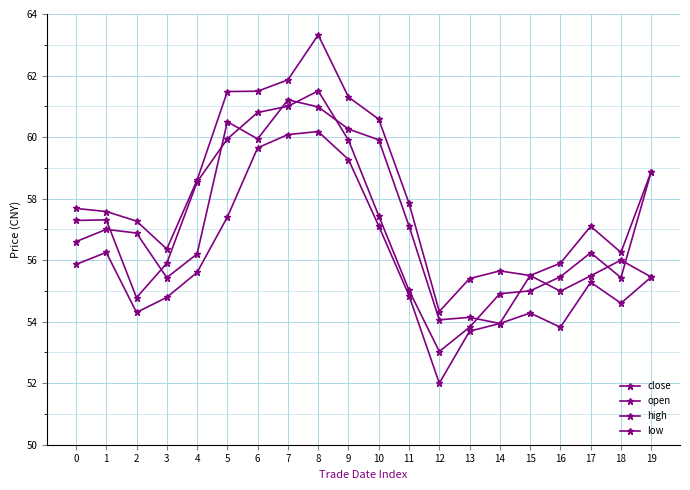

Which has a higher value, 11 or 1?

1